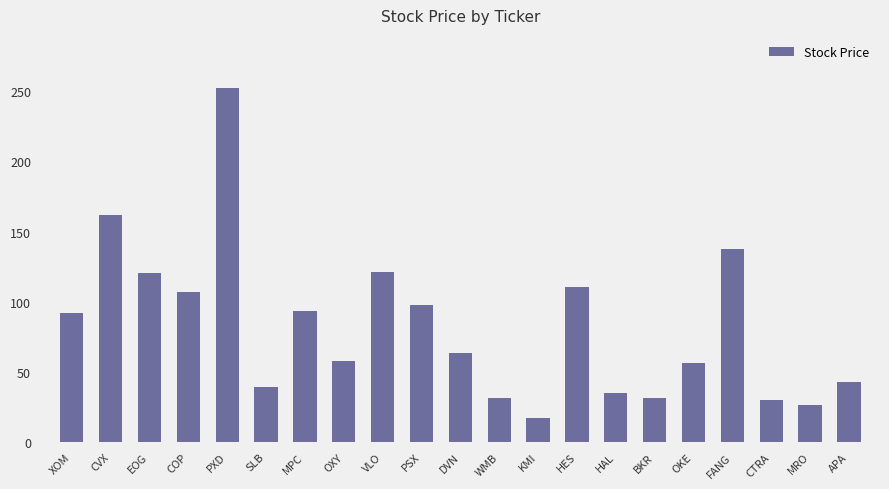

The value at SLB is 62.3. True or false?

False